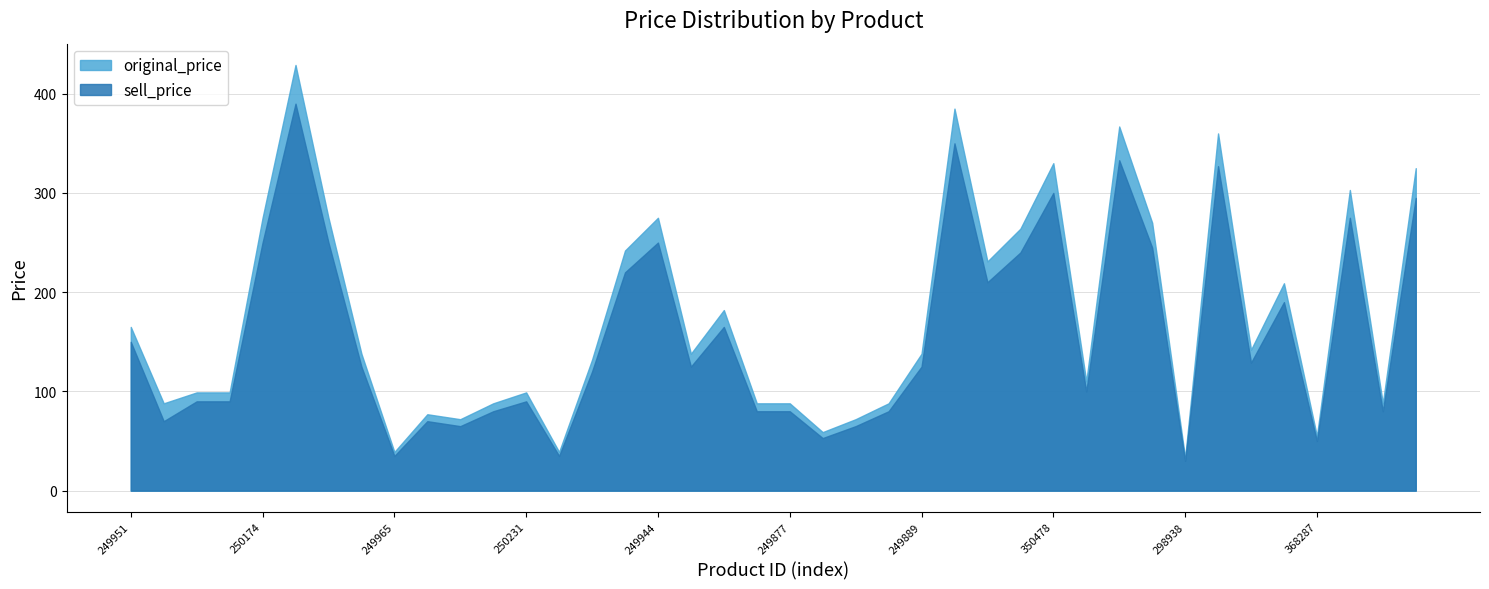

How many values in the sell_price series exceed 125?

18